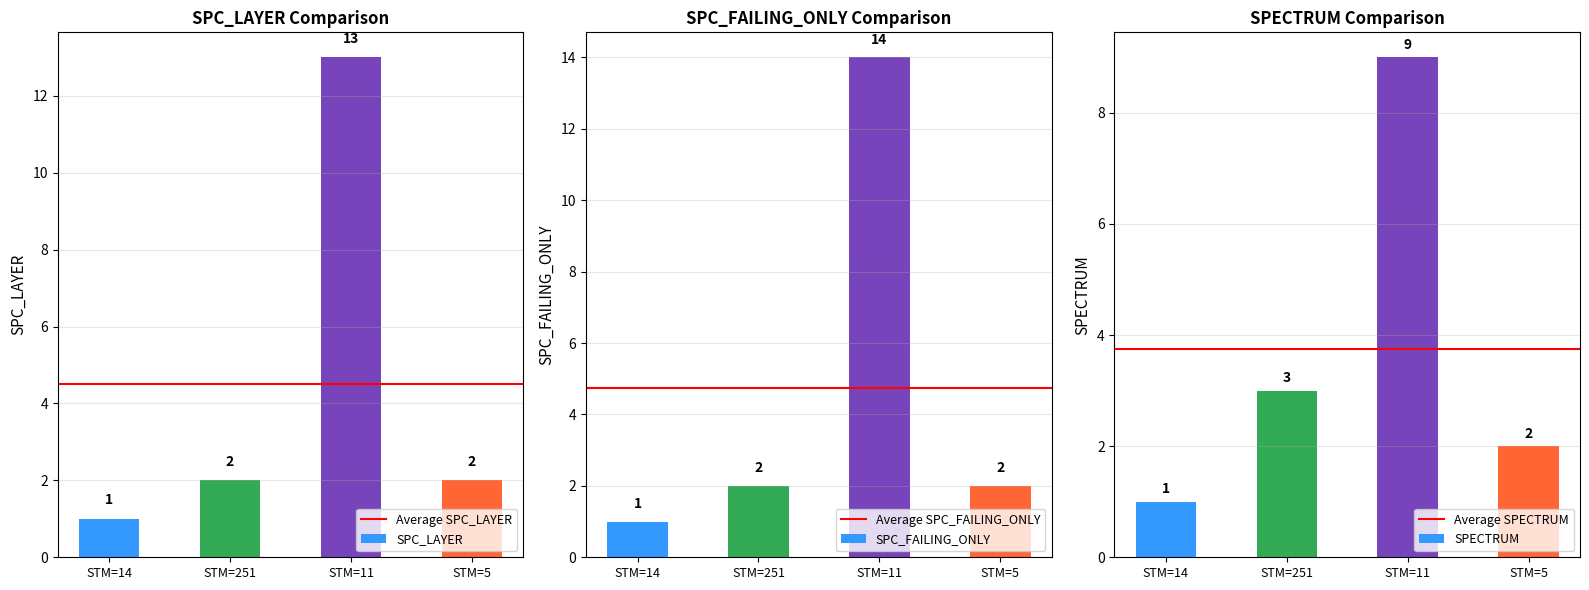

True or false: SPC_LAYER has a value of 3 at STM=5.

False